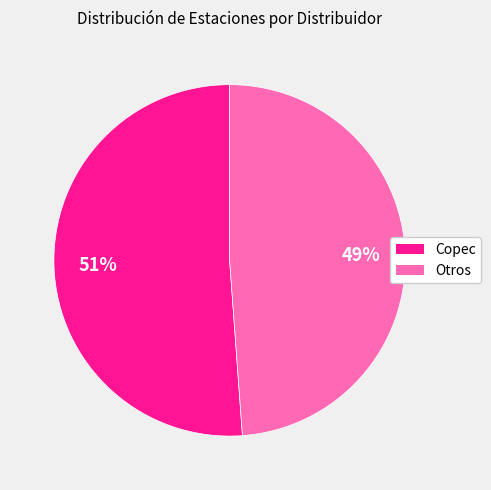

How many slices are in this pie chart?

2